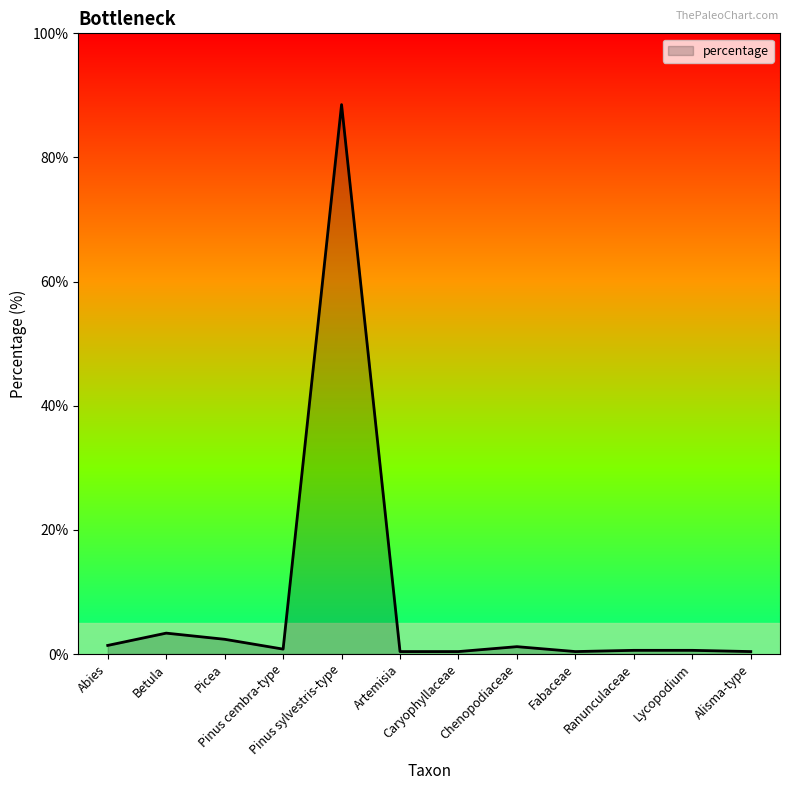

What is the smallest value displayed?

0.4